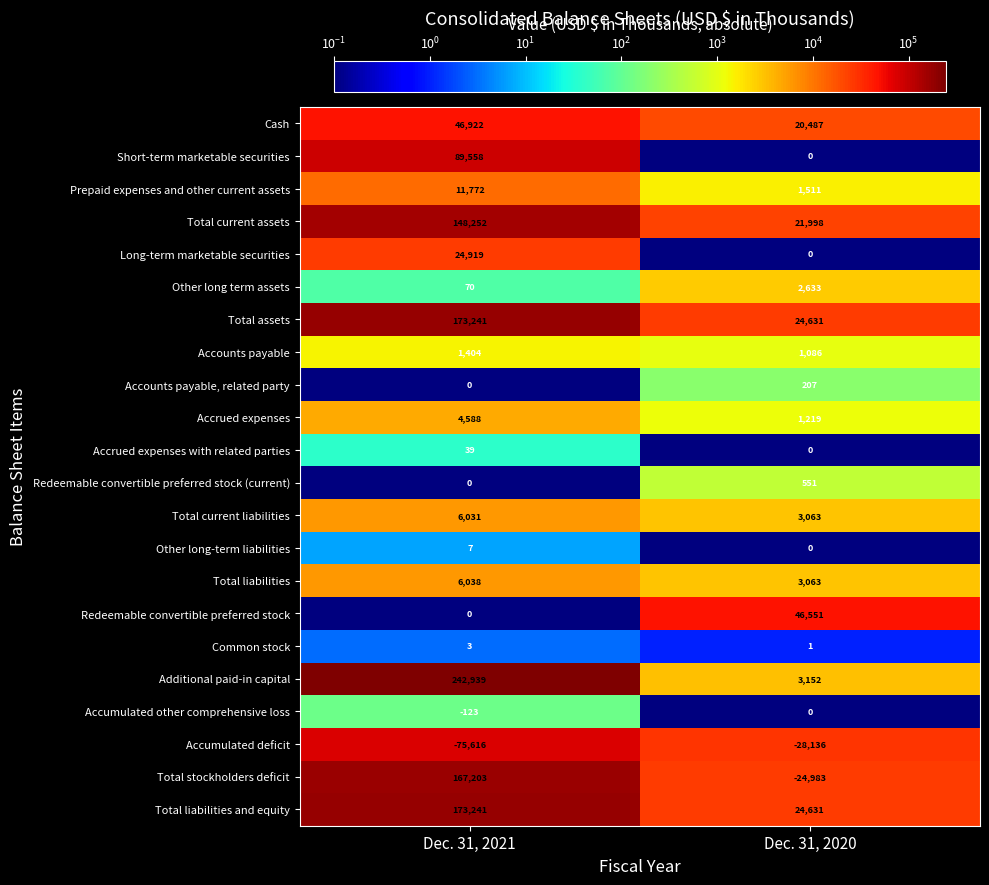

Where is Prepaid expenses and other current assets nearest to the value 6641?

Dec. 31, 2020